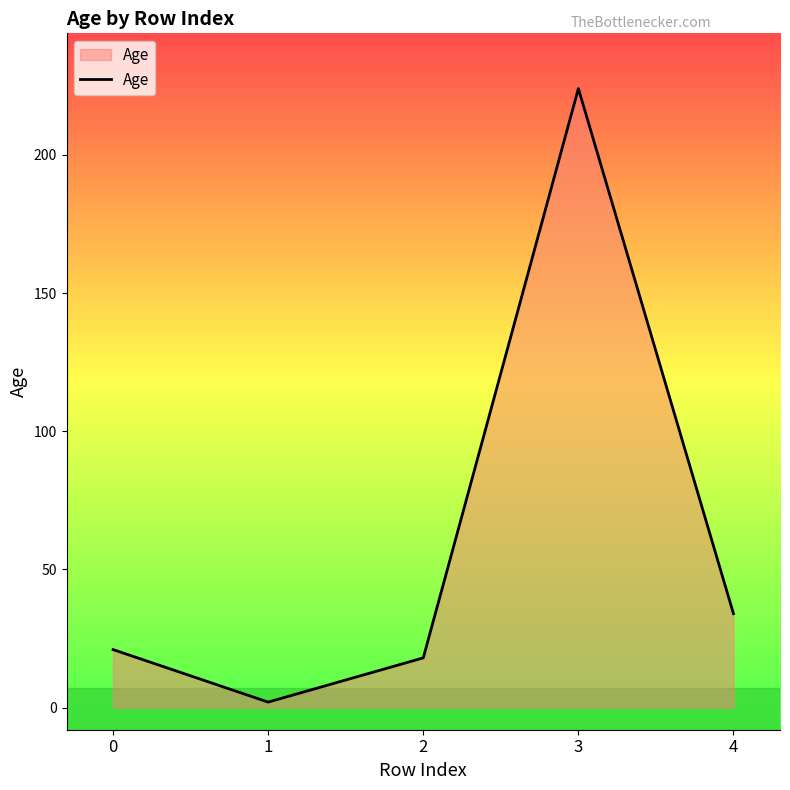

What is the greatest value displayed?

224